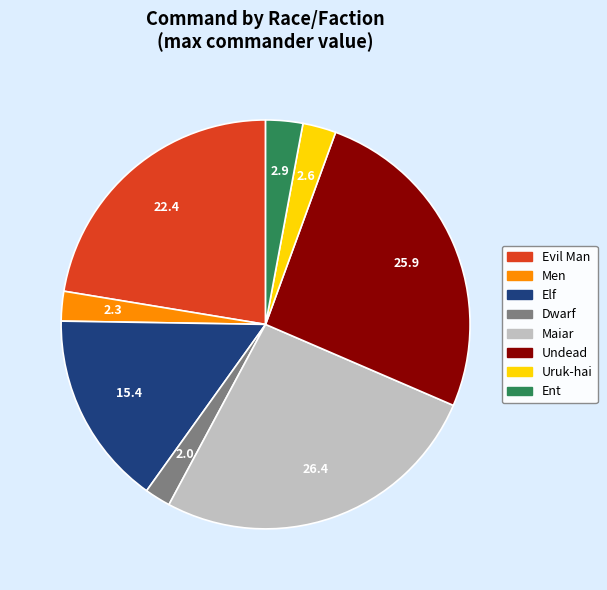

Is the sum of Dwarf and Ent greater than half?

No